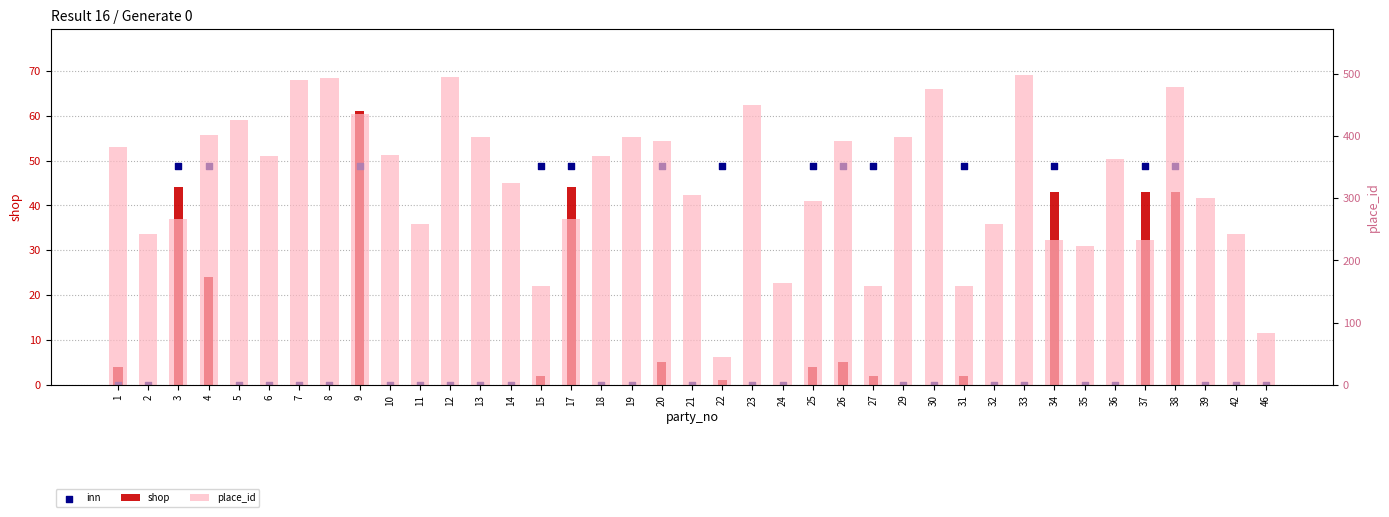

Which series has the largest total across all categories?

place_id